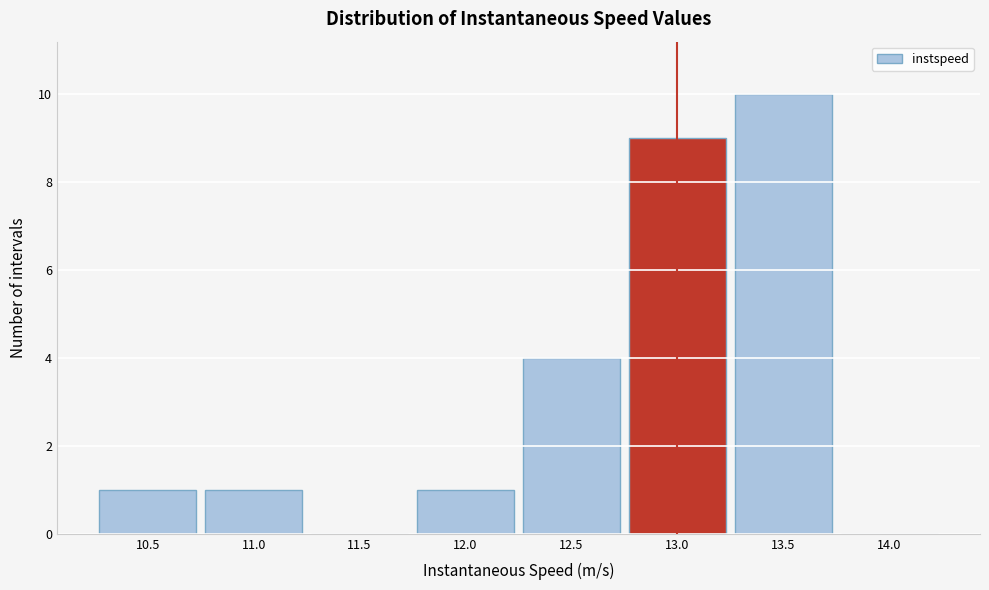

Reading right to left, extract all data points from this chart.

14.0=0	13.5=10	13.0=9	12.5=4	12.0=1	11.5=0	11.0=1	10.5=1